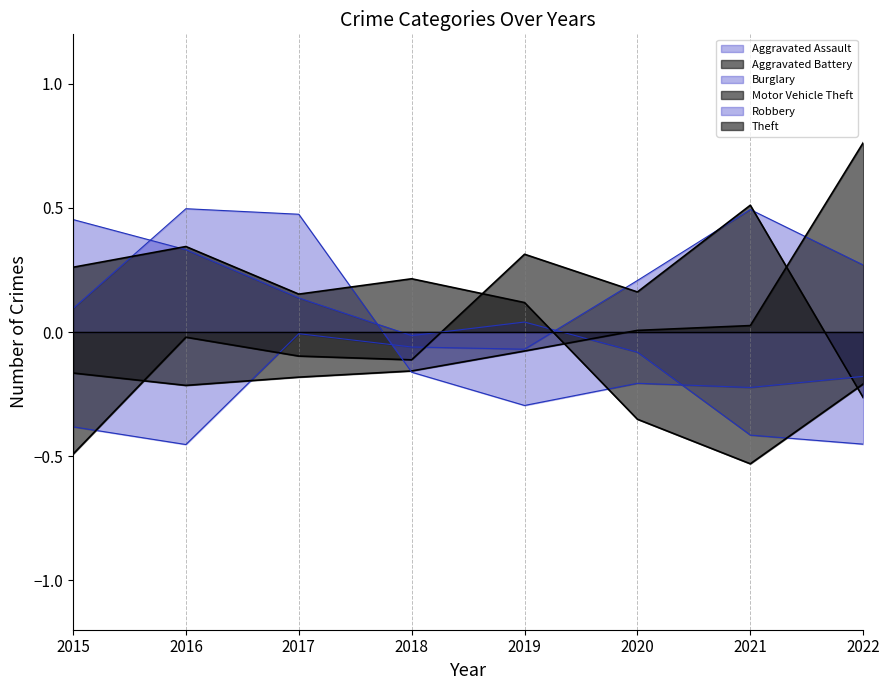

What is the value of the Burglary point at the 2nd from the left?

0.3